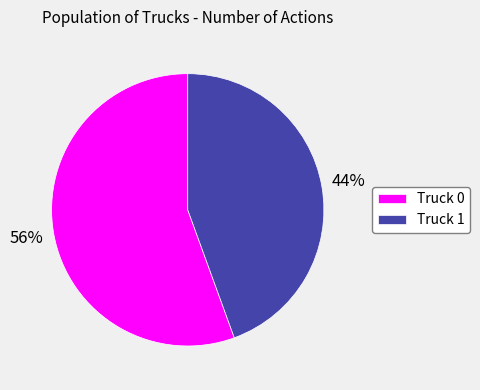

Which category has the smallest portion of the pie?

Truck 1